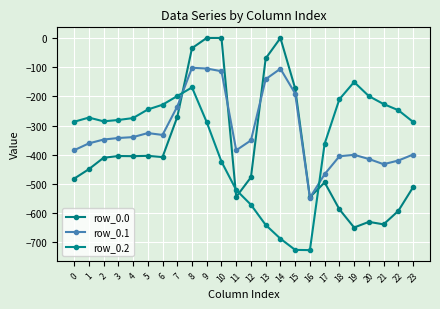

What is the approximate value of row_0.0 at 6?

-408.0